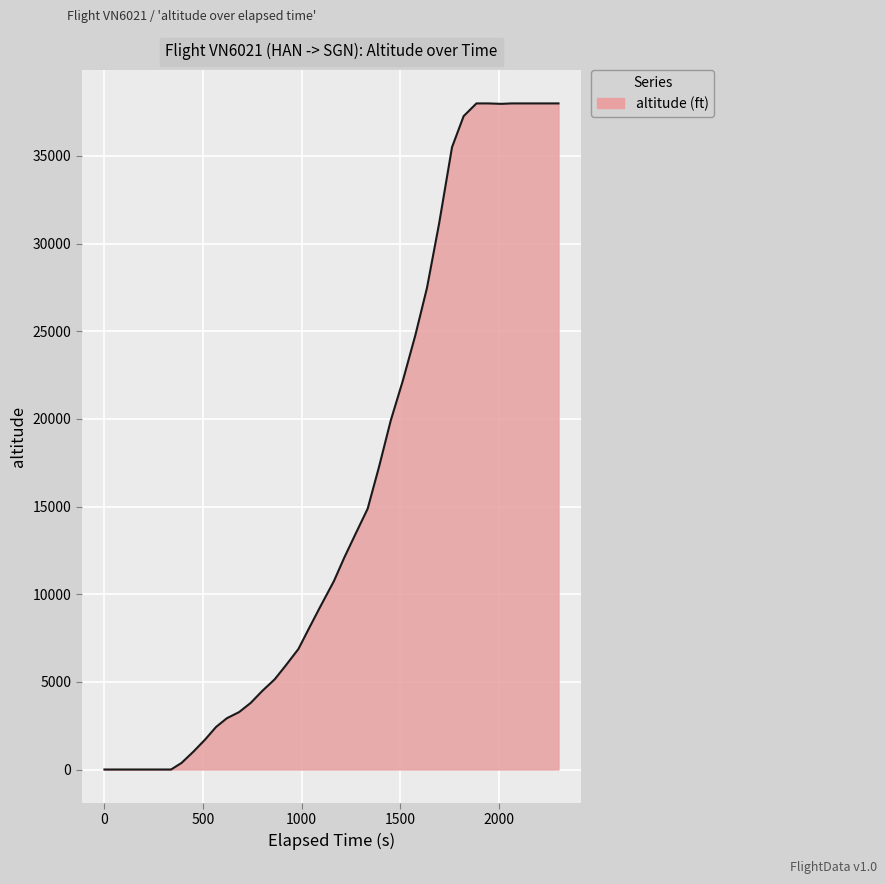

What is the maximum value shown in the chart?

38000